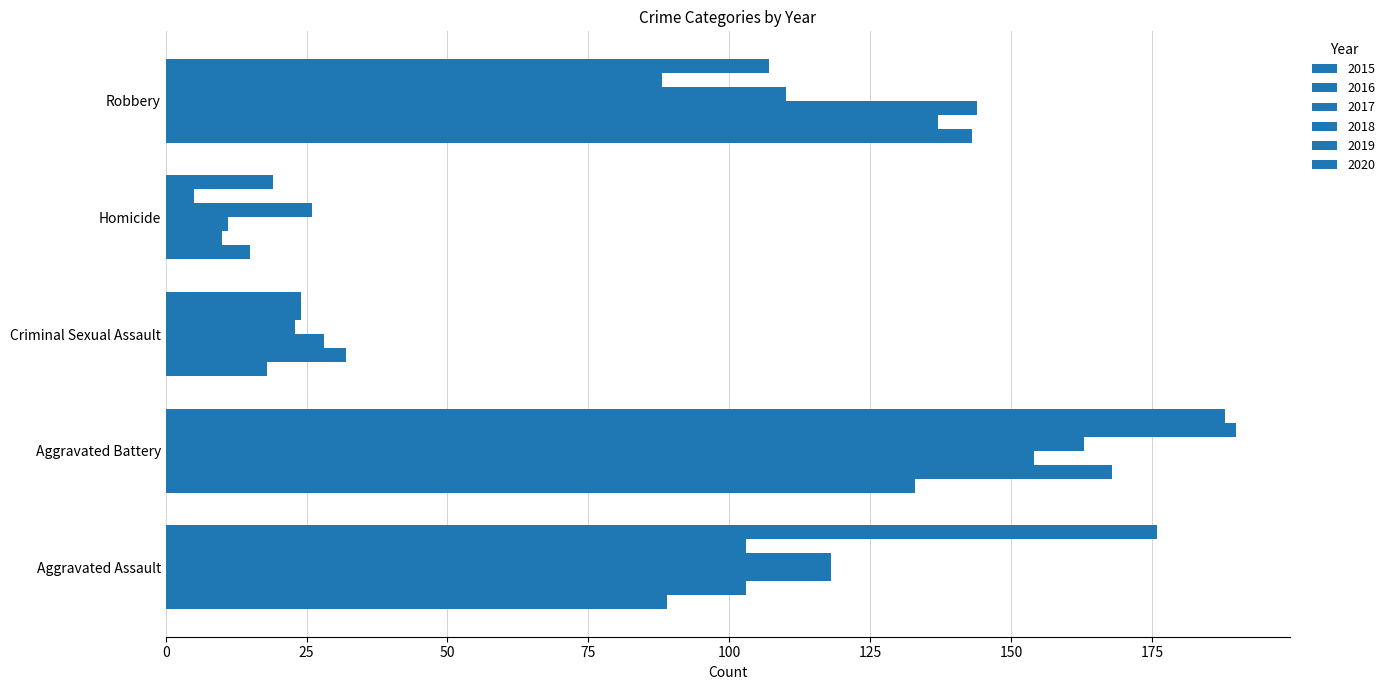

At which category is the sum across all series the highest?

Aggravated Battery